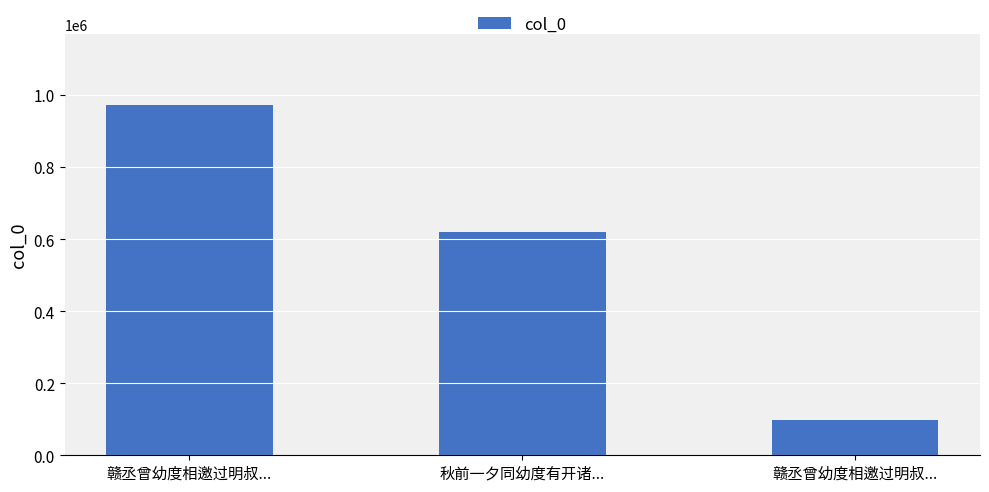

How many bars are there in total?

3